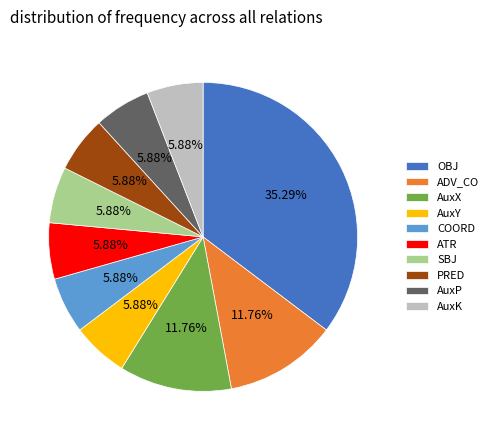

Which category has the biggest portion of the pie?

OBJ